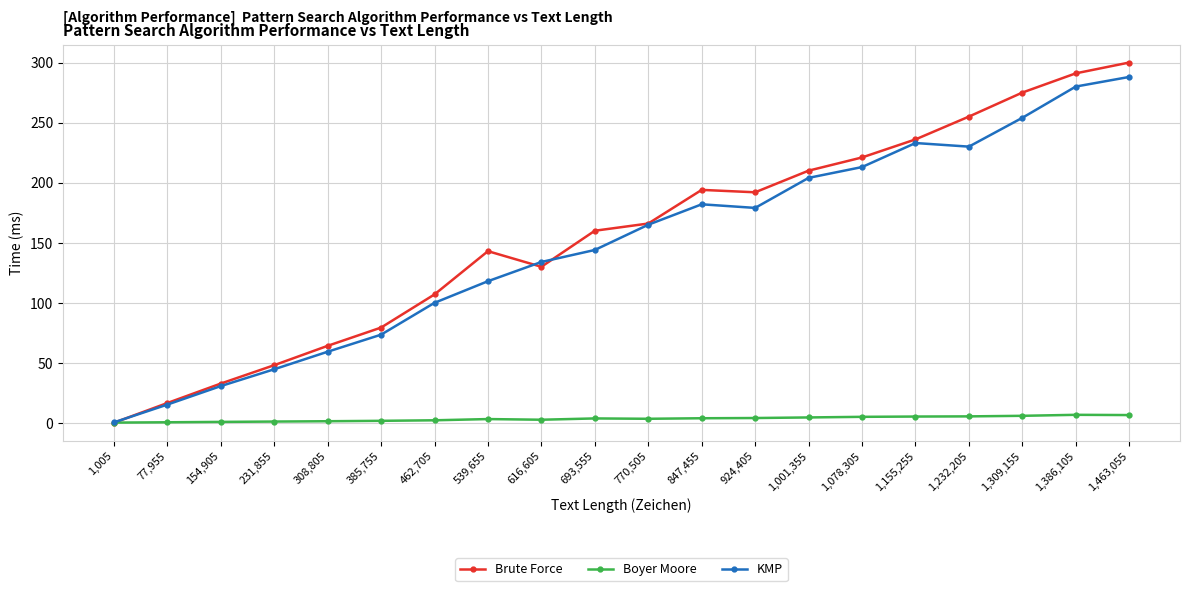

Is it true that KMP equals 52.8 at 539,655?

False